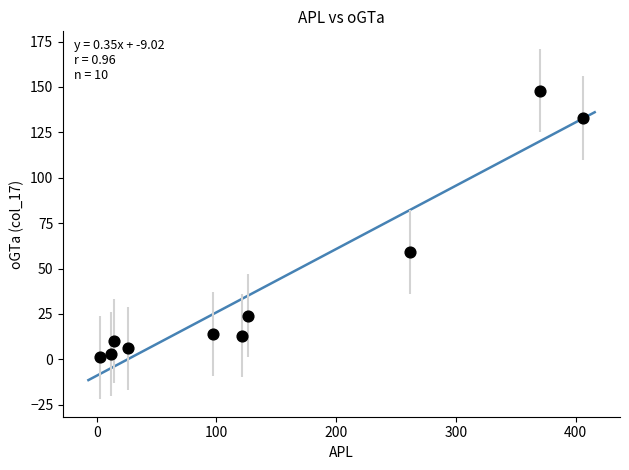

What Y value in the scatter plot is closest to 74?

59